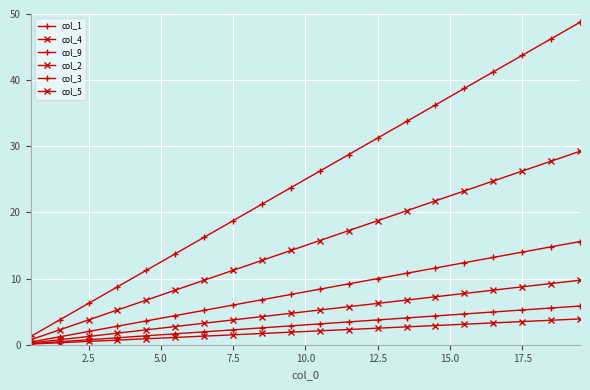

How many lines are shown in the chart?

6